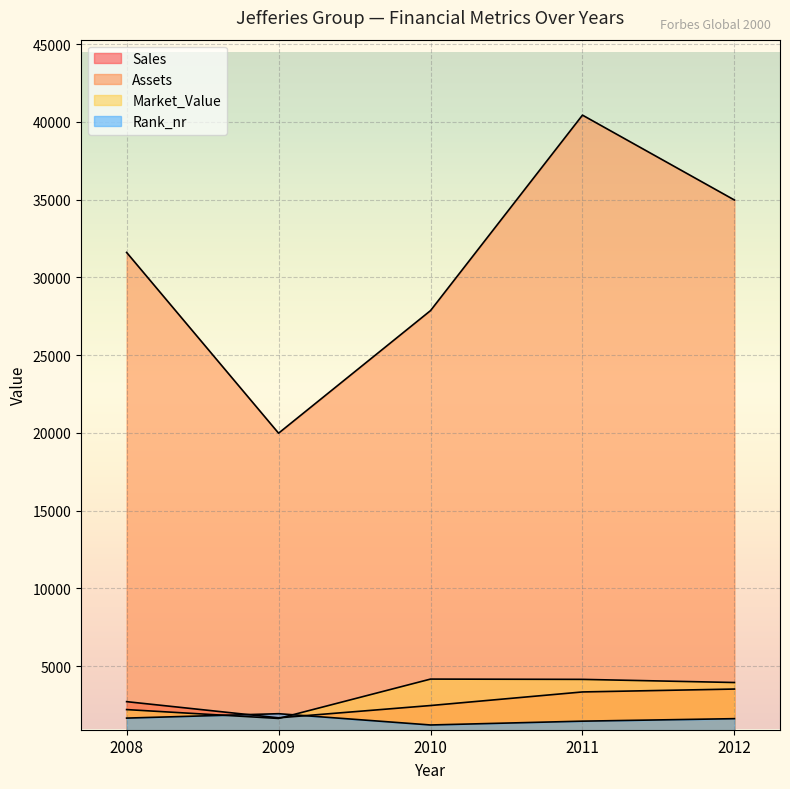

At 2008, list the series in order from smallest to largest.

Rank_nr, Market_Value, Sales, Assets